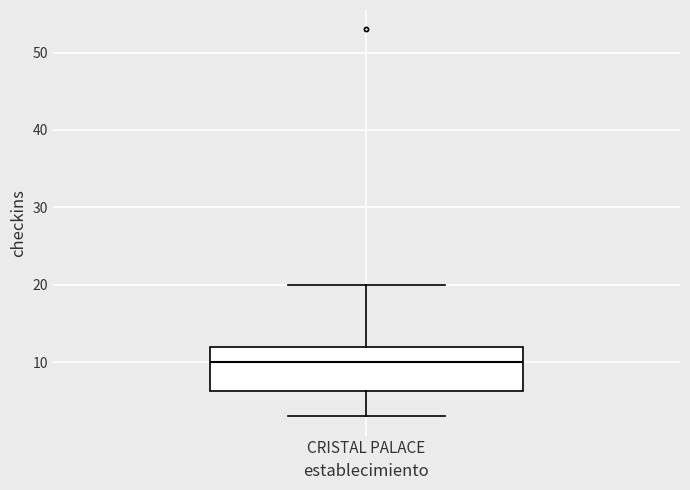

Read this box plot against the y-axis: the position of the median line, the range covered by the box, and the ends of both whiskers. The values are not printed on the chart, so give them approximately, as read against the axis.

median 10, box 6 to 12, whiskers 3 to 20